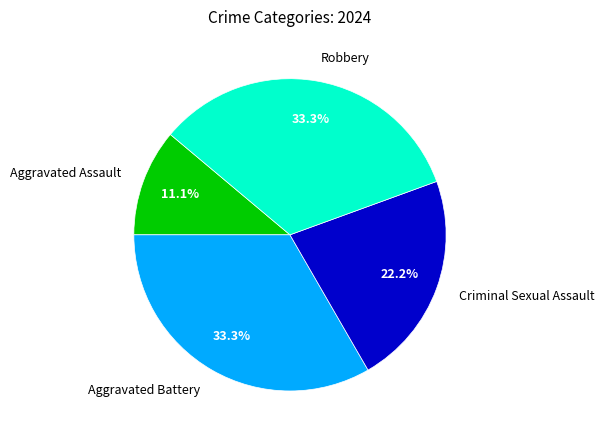

True or false: Aggravated Assault accounts for 11% of the total.

True